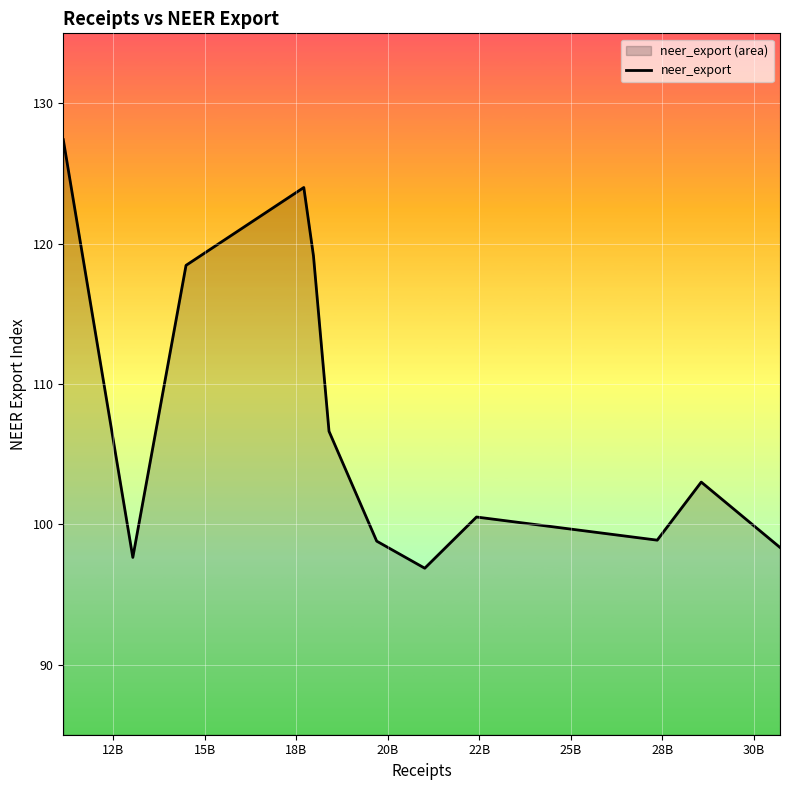

What is the smallest value displayed?

96.9